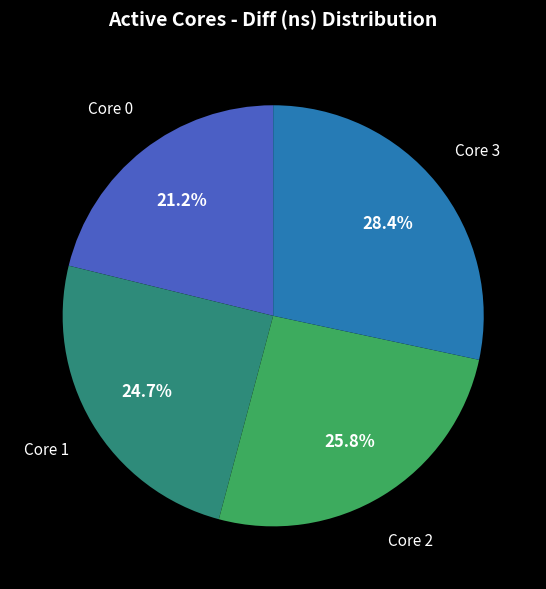

To the nearest percent, what is the difference between the largest and smallest slice percentages?

7%